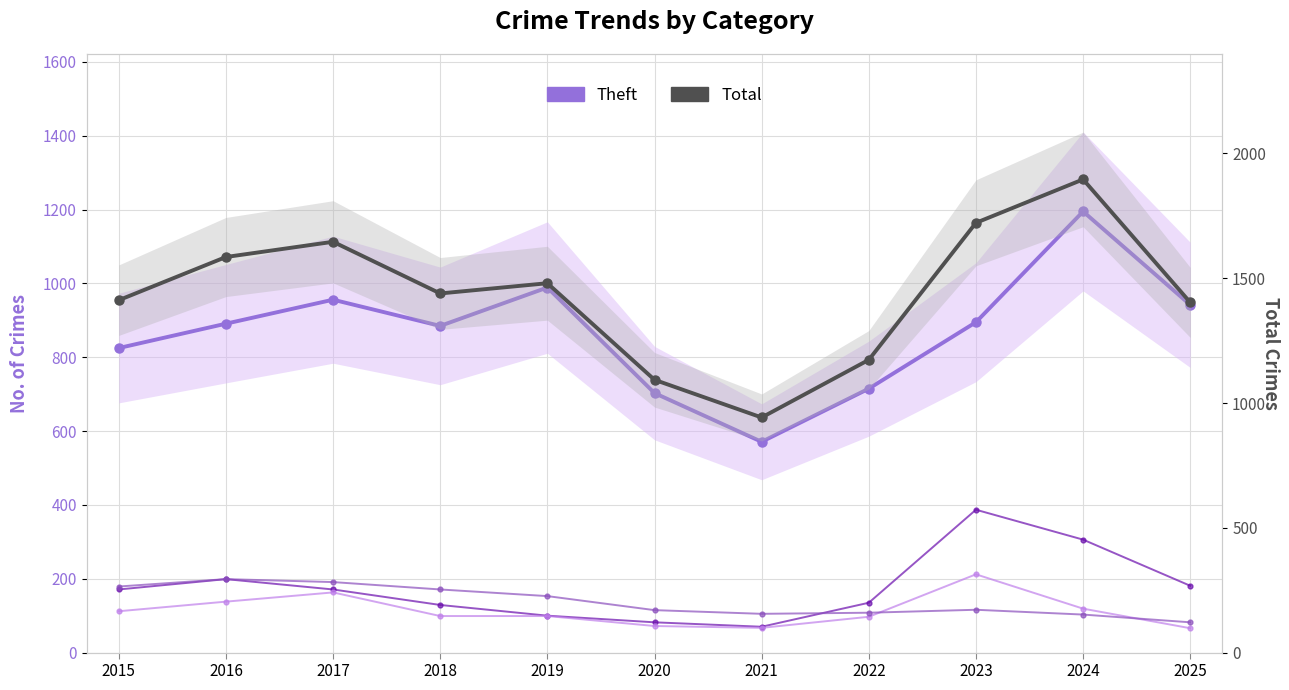

Rank the series at 2024 from highest to lowest value.

Total, Theft, Motor Vehicle Theft, Robbery, Burglary